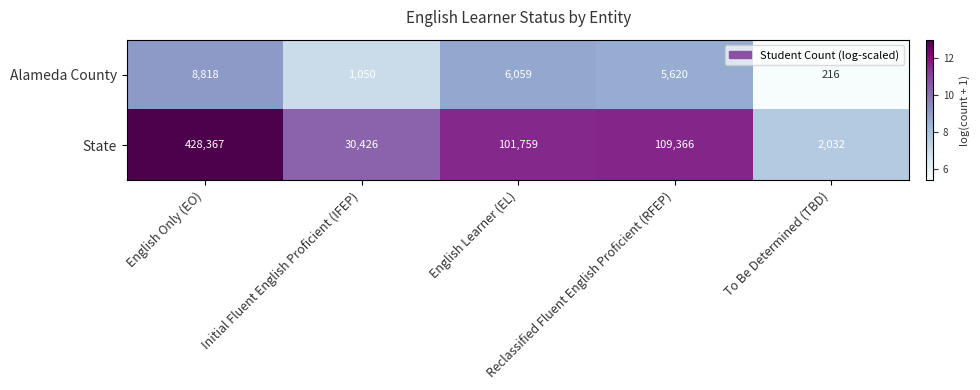

What is the spread (max minus min) of values at Initial Fluent English Proficient (IFEP)?

29376